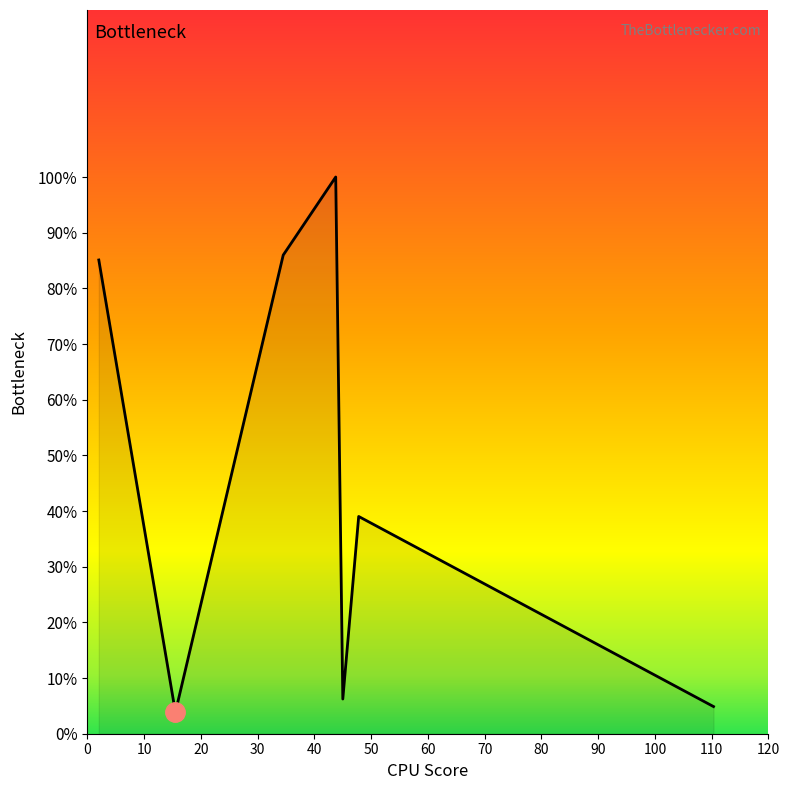

What is the smallest value displayed?

3.9